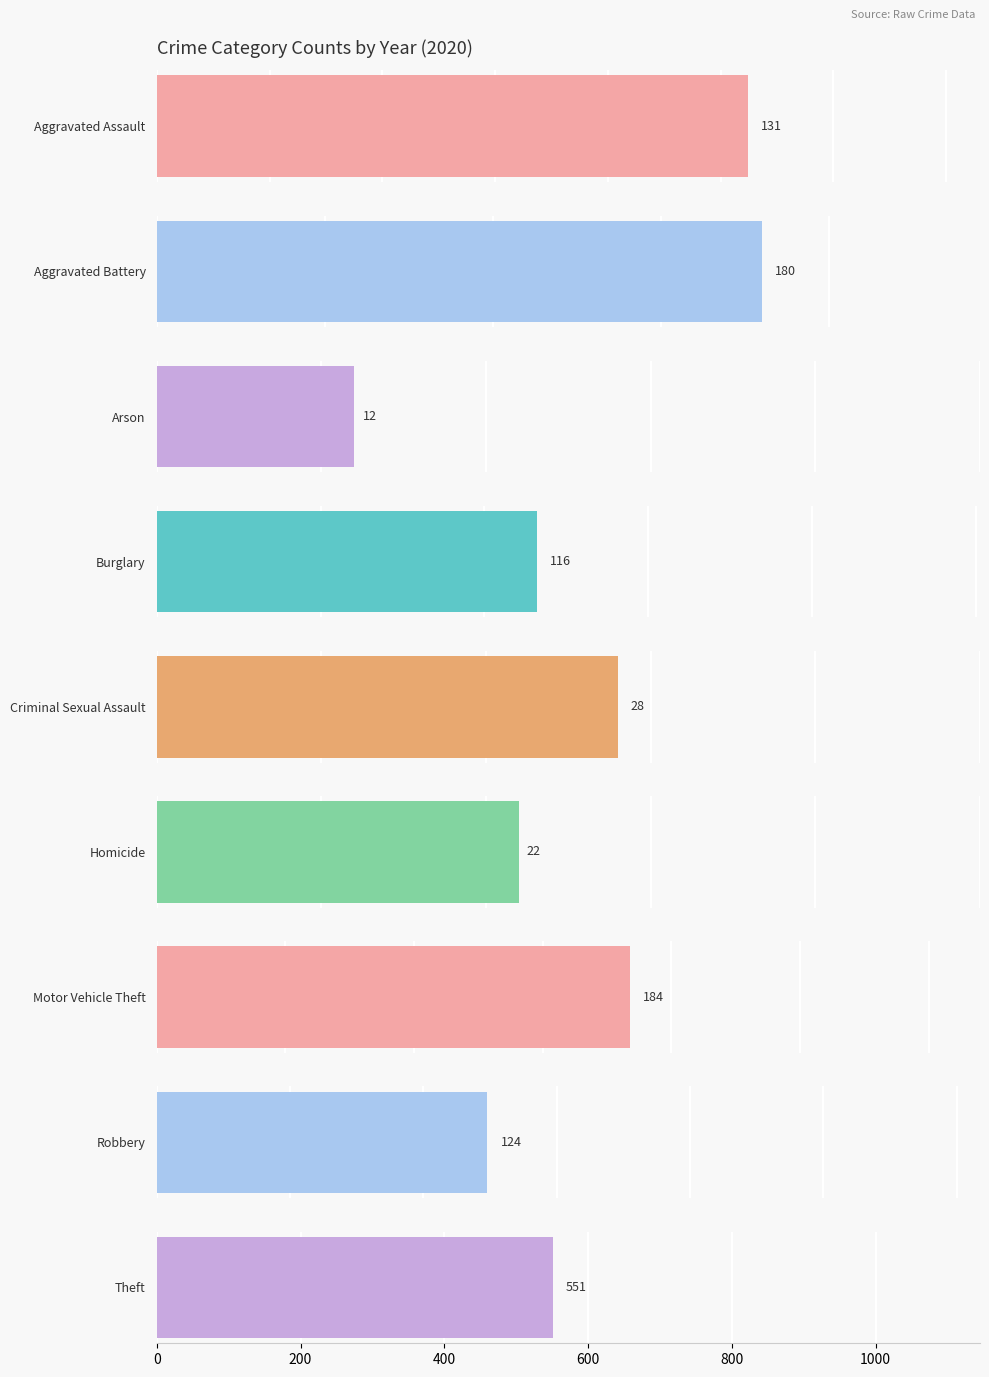

At how many categories does at least one series exceed 50?

6